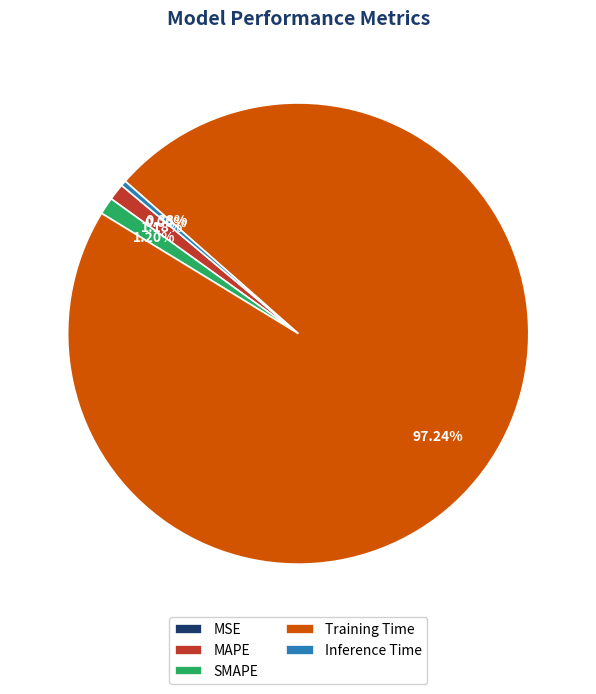

Which category has the biggest portion of the pie?

Training Time